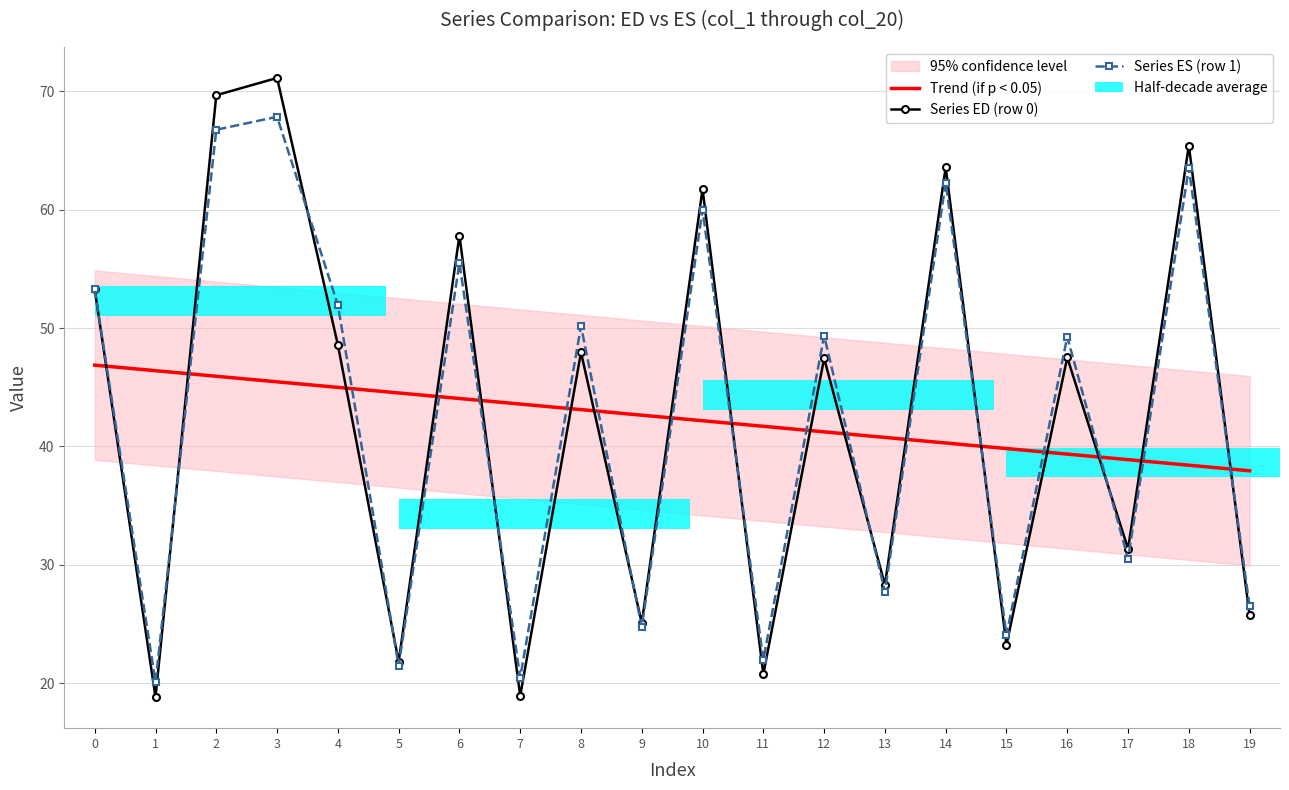

Reading right to left, list all the values displayed in this chart.

Trend (if p < 0.05): 37.9	38.4	38.9	39.4	39.8	40.3	40.8	41.2	41.7	42.2	42.6	43.1	43.6	44.0	44.5	45.0	45.5	45.9	46.4	46.9
Series ED (row 0): 25.7	65.4	31.3	47.5	23.2	63.6	28.3	47.4	20.8	61.7	25.1	48.0	18.9	57.8	21.8	48.6	71.1	69.7	18.8	53.3
Series ES (row 1): 26.5	63.5	30.5	49.3	24.1	62.3	27.7	49.4	22.0	60.0	24.7	50.2	20.5	55.5	21.5	52.0	67.8	66.8	20.1	53.3